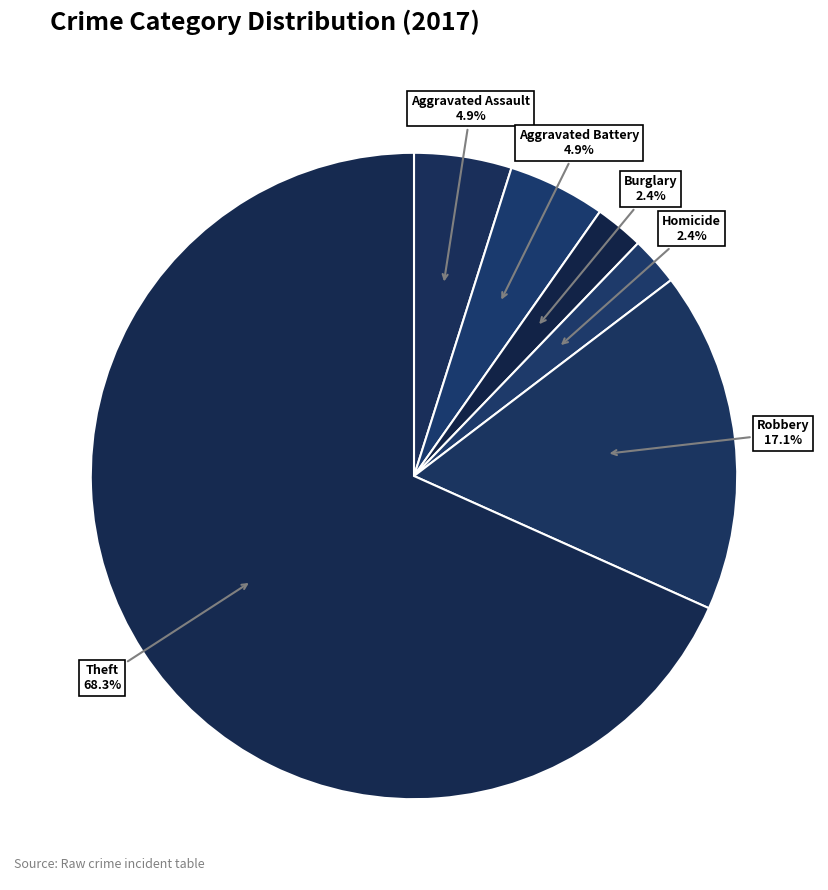

Which slice represents more than half of the pie?

Theft